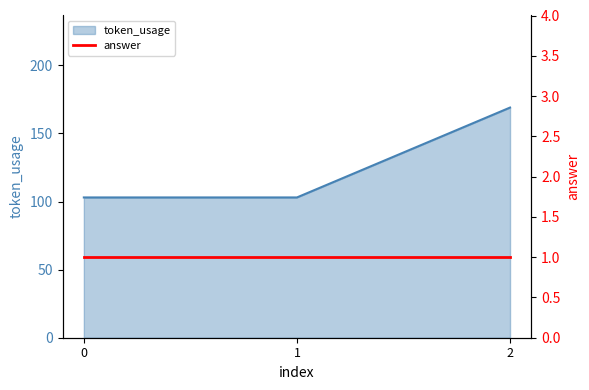

List the labels in order of value, largest first.

2, 0, 1